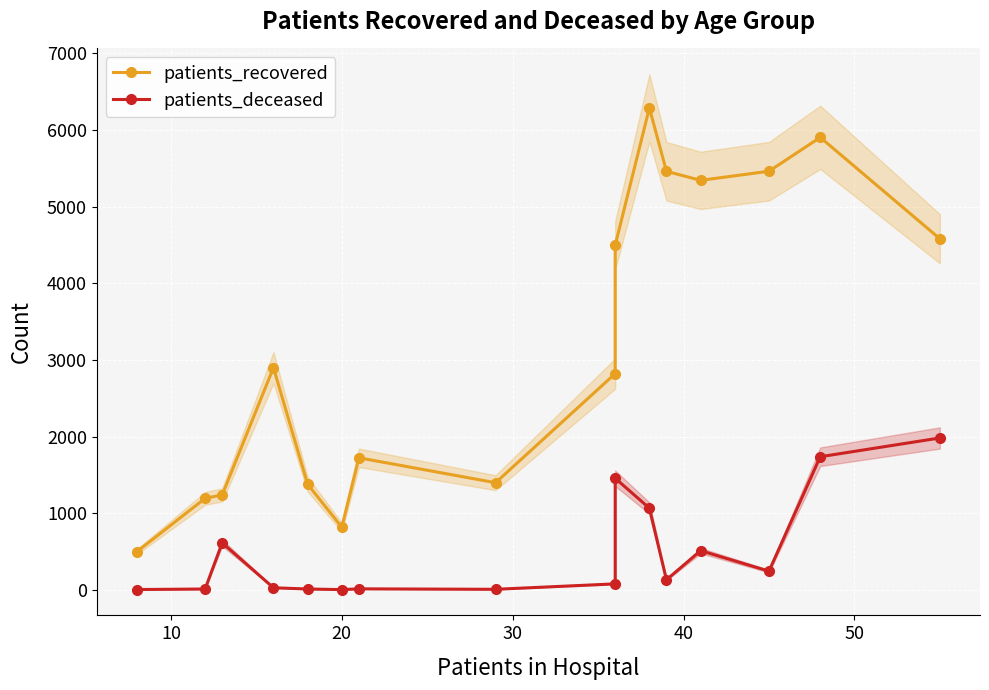

How many interior local peaks does the patients_deceased series have?

4